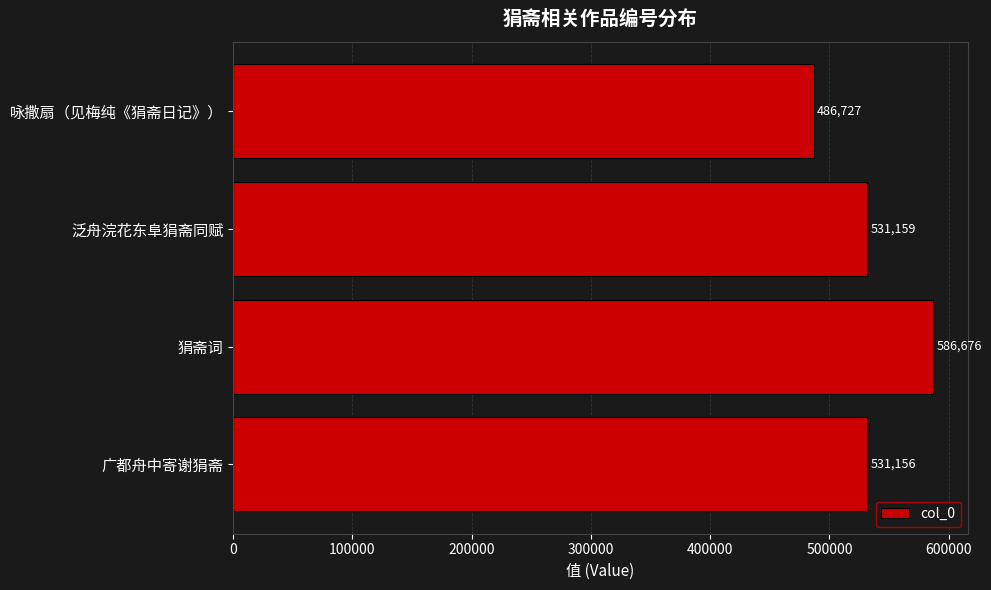

What is the difference between the maximum and minimum values?

99949